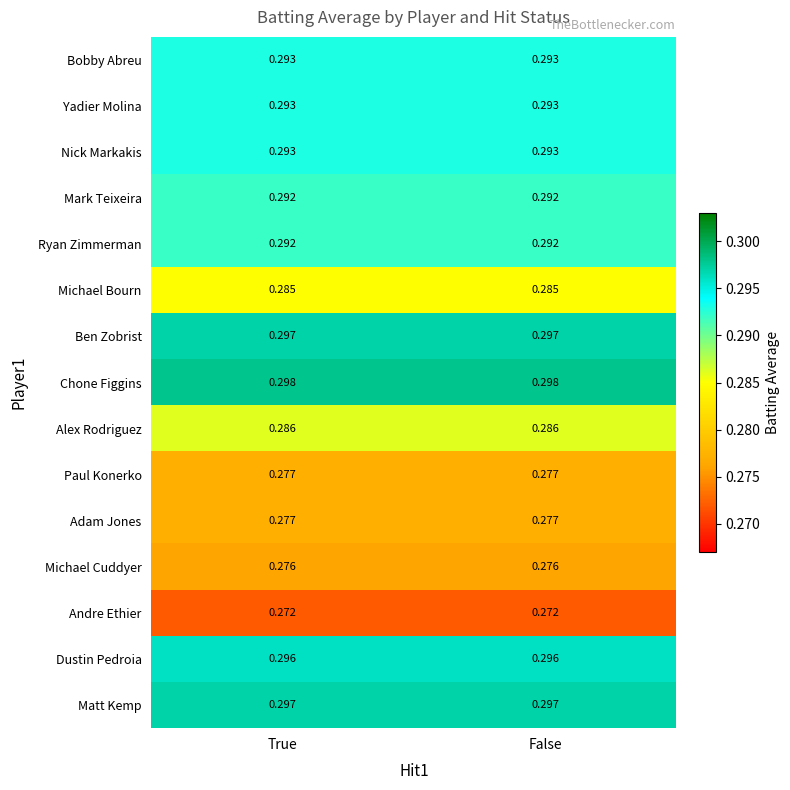

Which has a higher value, True or False?

True